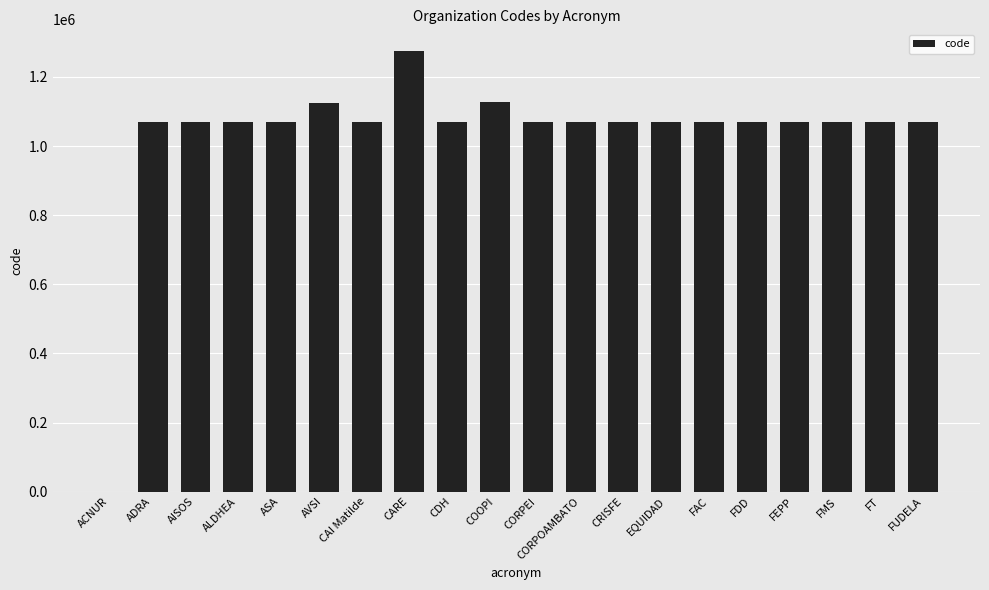

Where does the data first go above 1070049?

ADRA